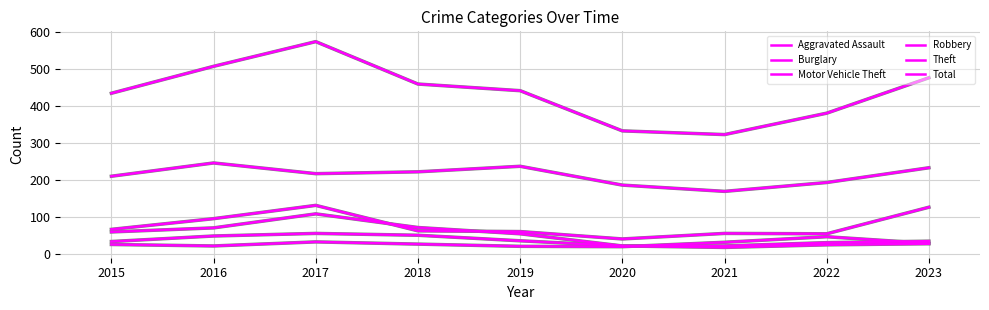

How many lines are shown in the chart?

6